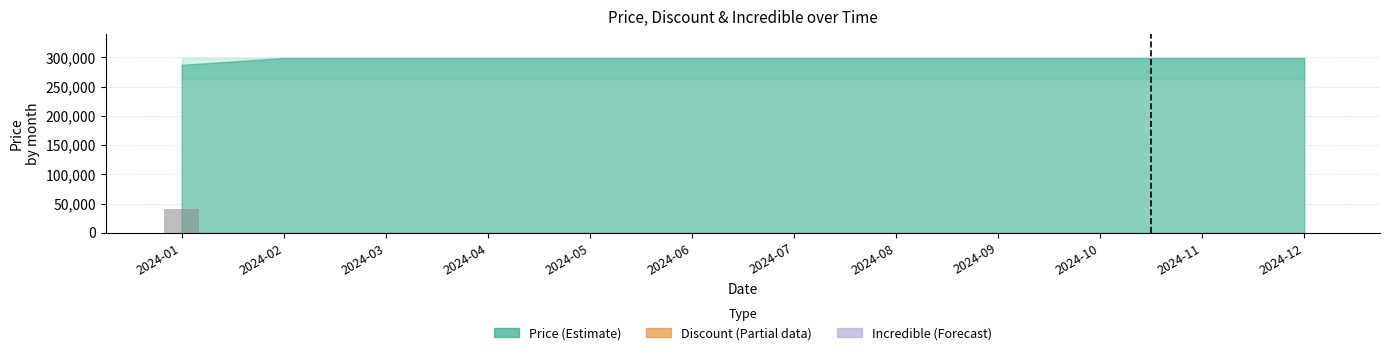

What is the sum of all values?

40000